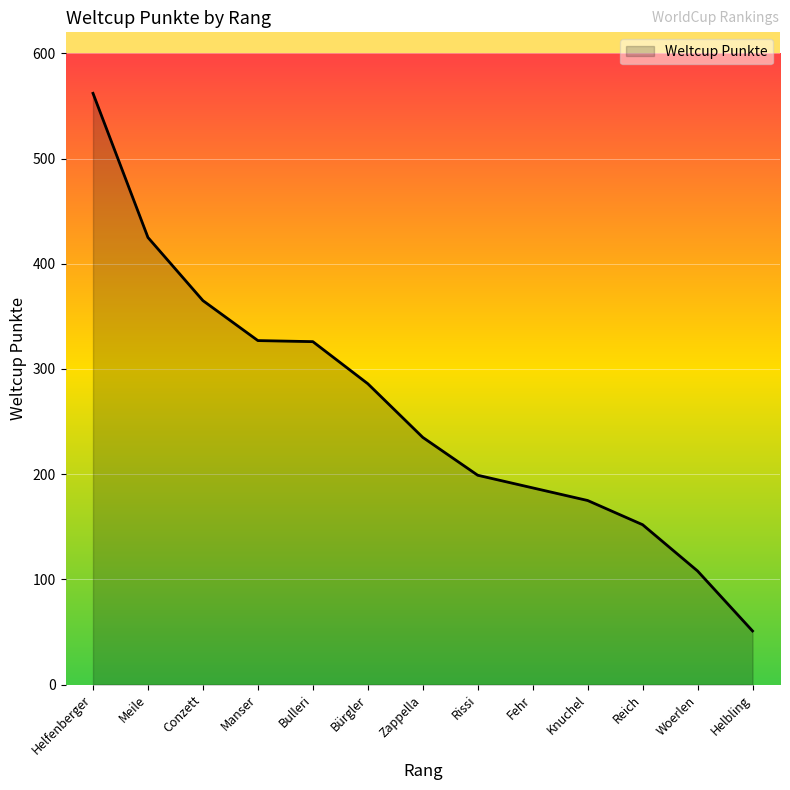

What is the average value?

261